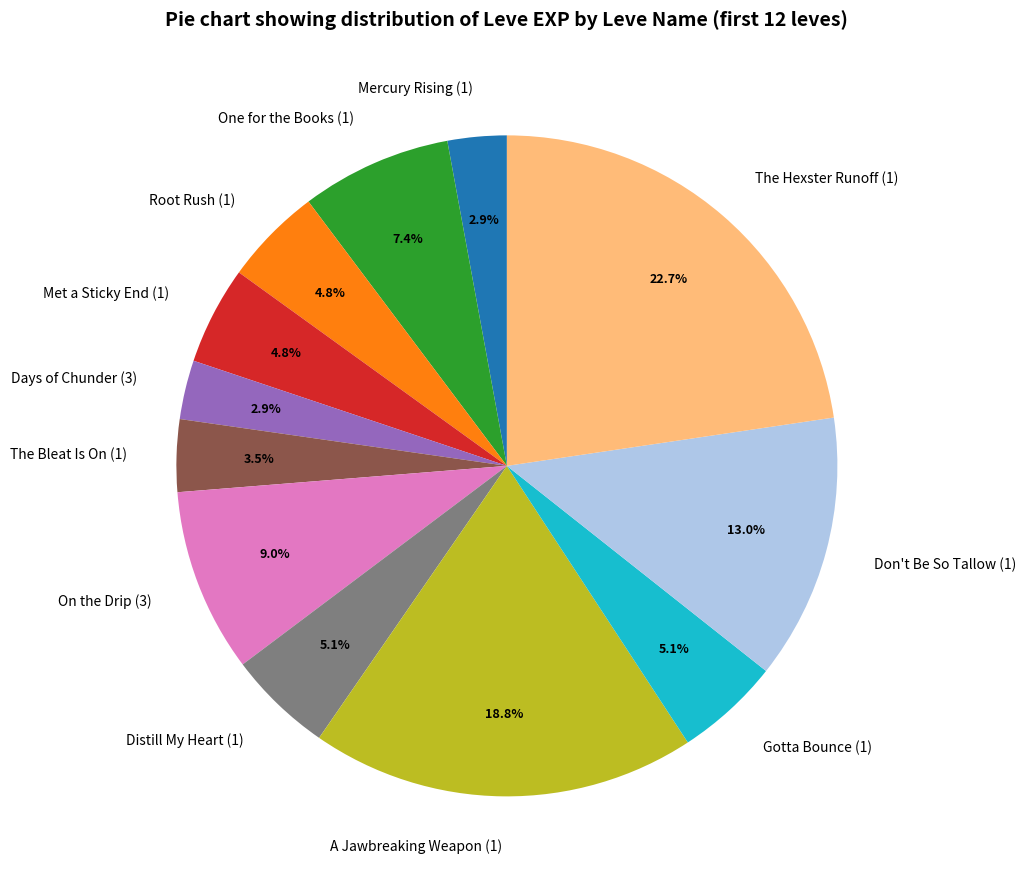

Count the number of slices in the pie.

12